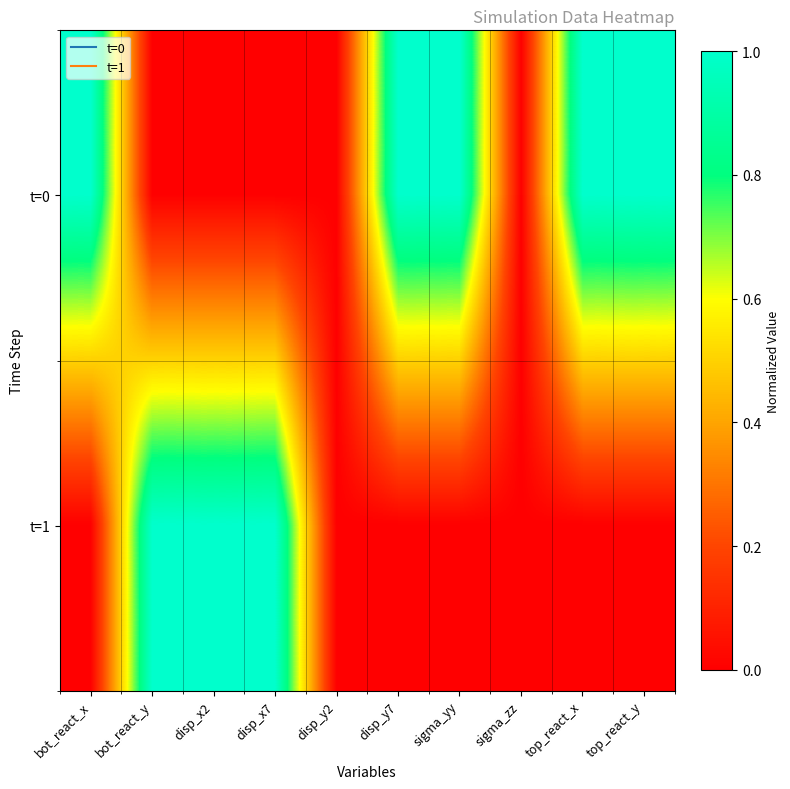

How many distinct data groups are displayed?

2